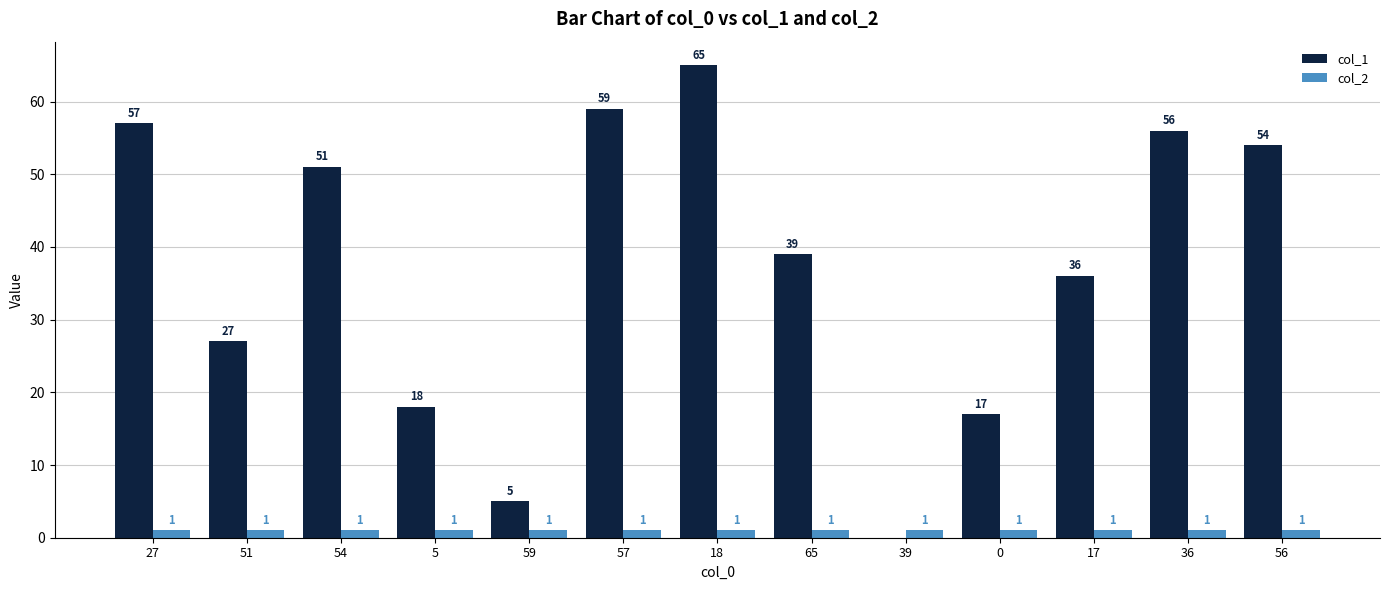

The value of col_1 at 56 is 25. True or false?

False